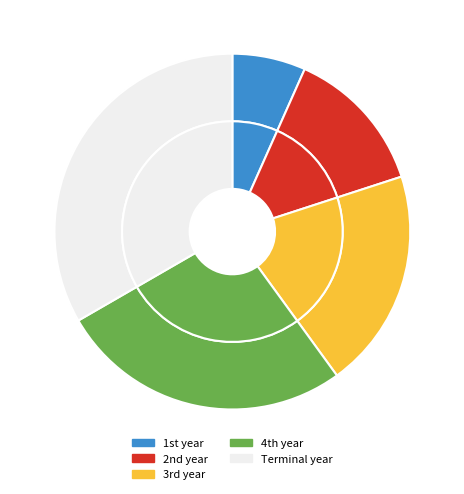

Is there a majority slice in this chart?

No